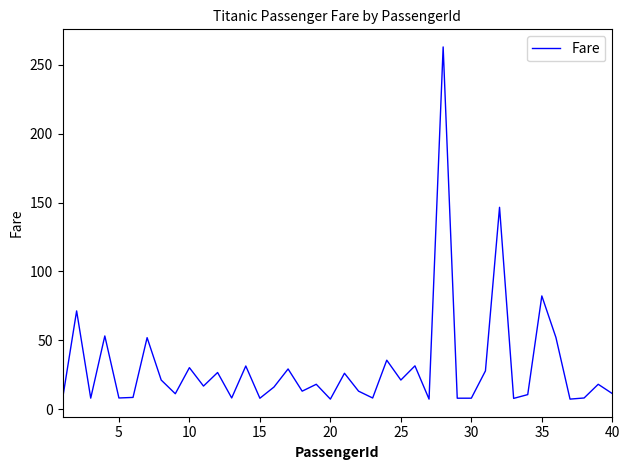

What is the minimum value shown in the chart?

7.2